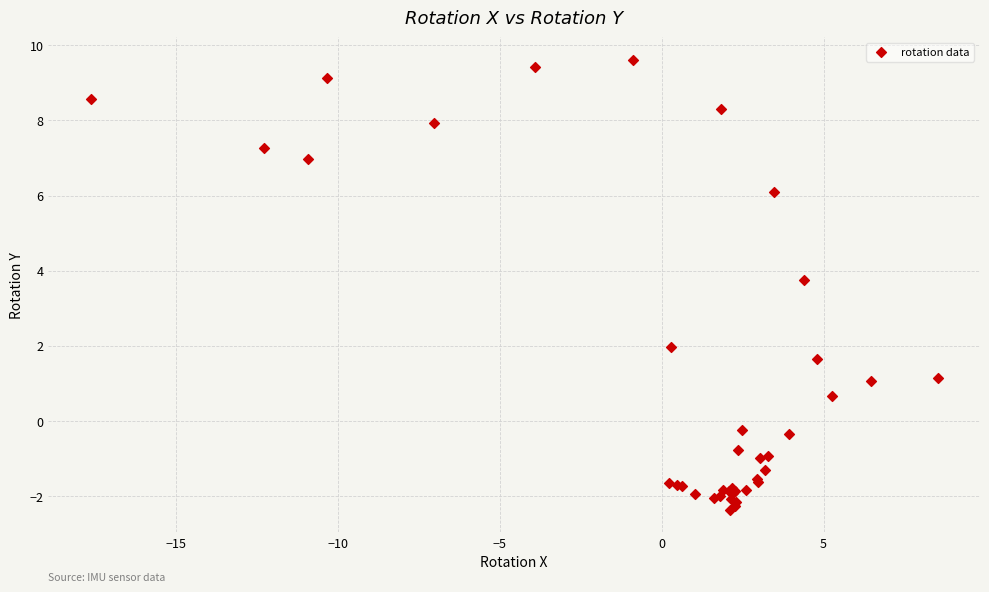

What Y value in the scatter plot is closest to 3?

3.8